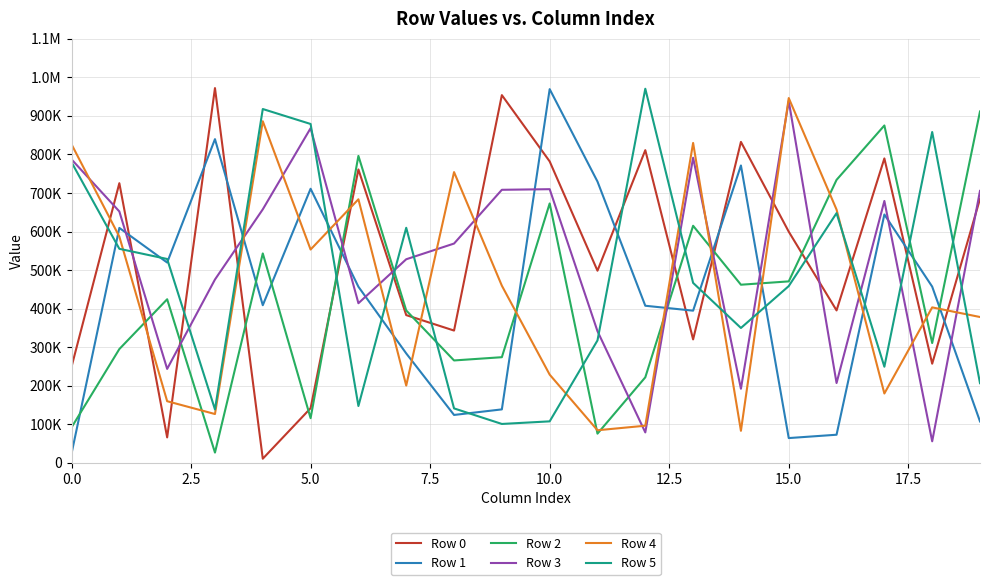

What are all the series names shown in the legend?

Row 0, Row 1, Row 2, Row 3, Row 4, Row 5